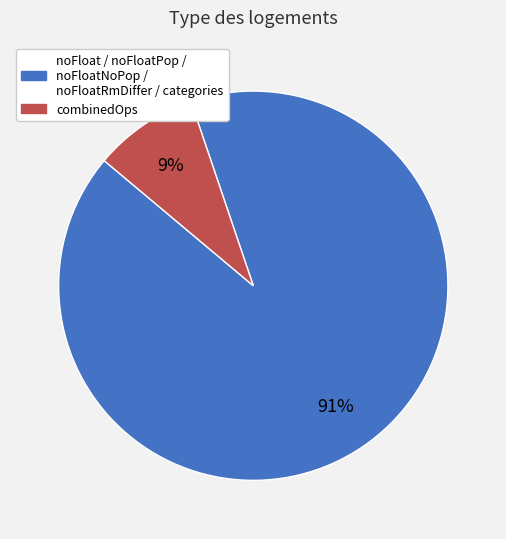

Count the number of slices in the pie.

2